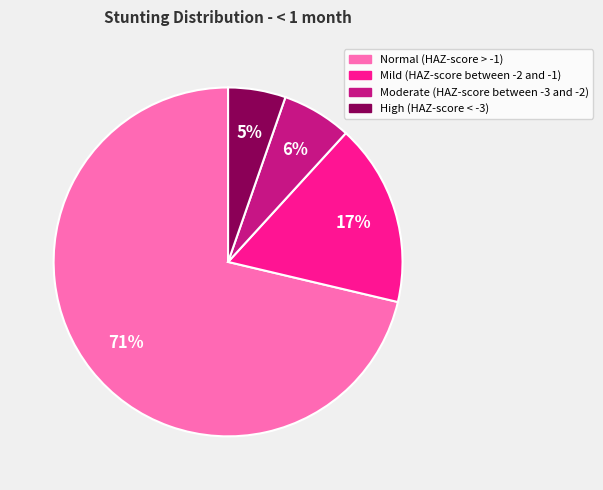

To the nearest percent, what is the combined percentage of Mild (HAZ-score between -2 and -1) and High (HAZ-score < -3)?

22%